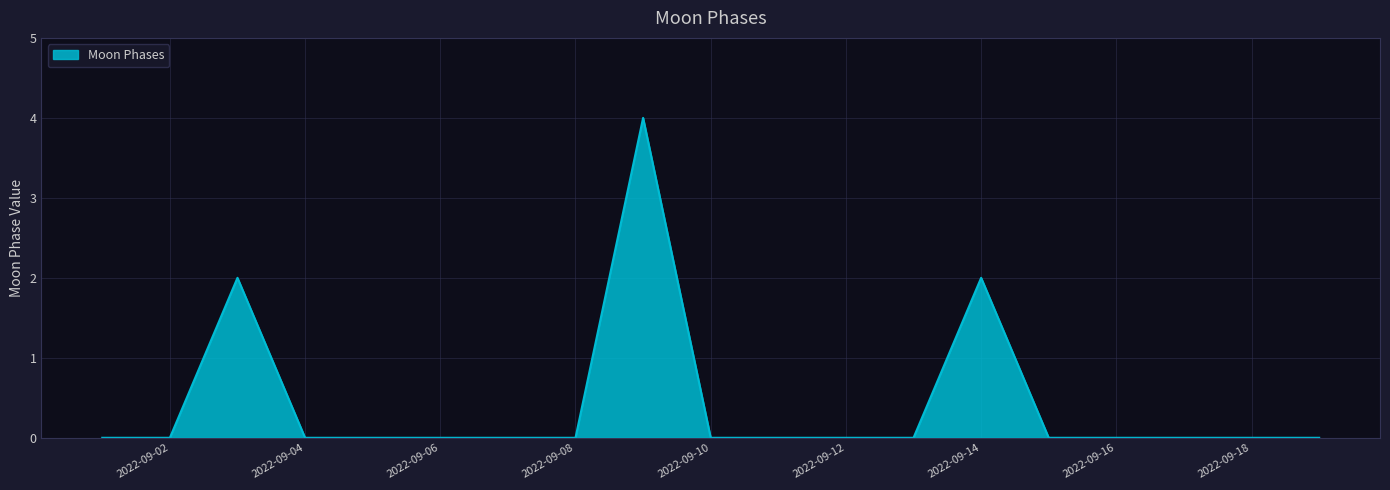

What is the difference between the maximum and minimum values?

4